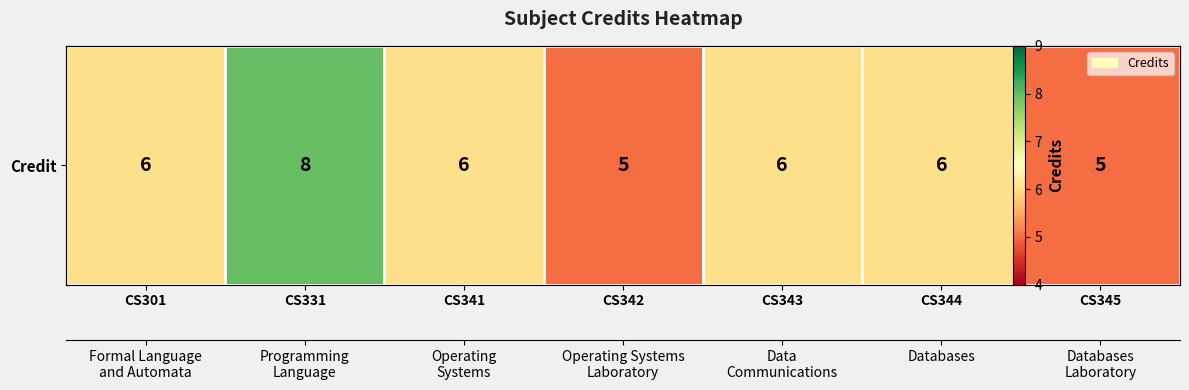

What is the maximum value shown in the chart?

8